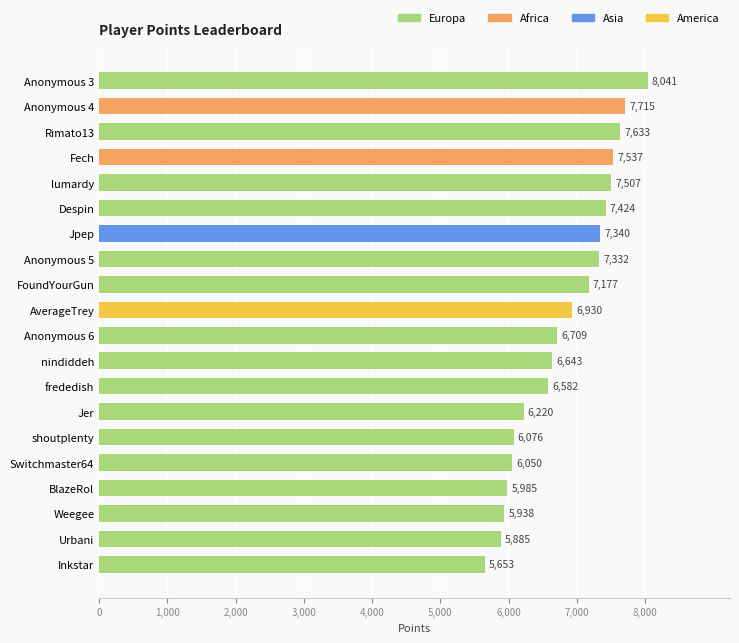

Rank the categories by value from lowest to highest.

Inkstar, Urbani, Weegee, BlazeRol, Switchmaster64, shoutplenty, Jer, frededish, nindiddeh, Anonymous 6, AverageTrey, FoundYourGun, Anonymous 5, Jpep, Despin, lumardy, Fech, Rimato13, Anonymous 4, Anonymous 3